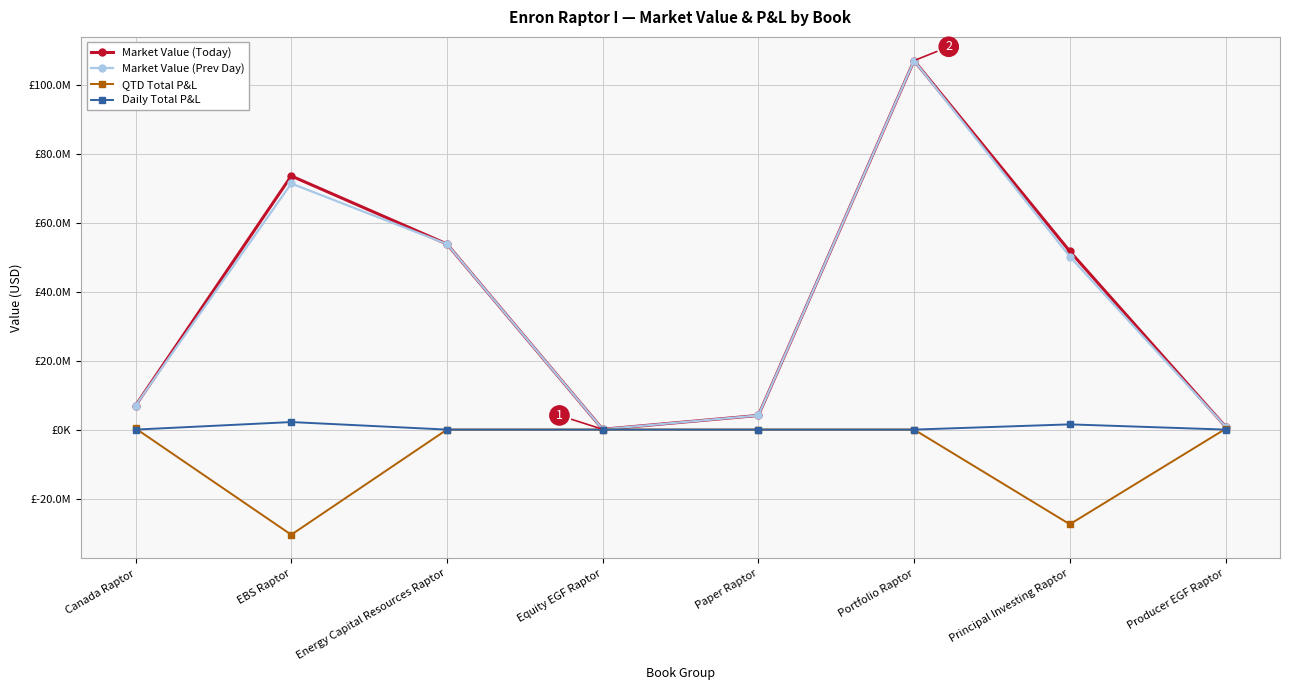

What are all the series names shown in the legend?

Market Value (Today), Market Value (Prev Day), QTD Total P&L, Daily Total P&L